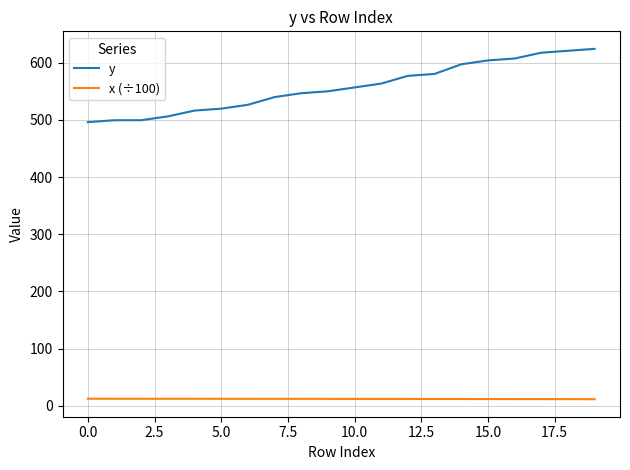

List the series in order of their overall mean, highest first.

y, x (÷100)